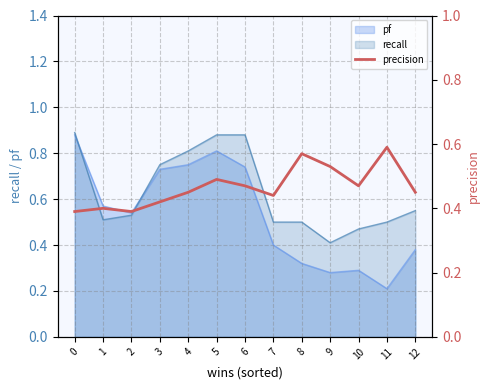

What is the change in value from 8 to 10?

-0.1